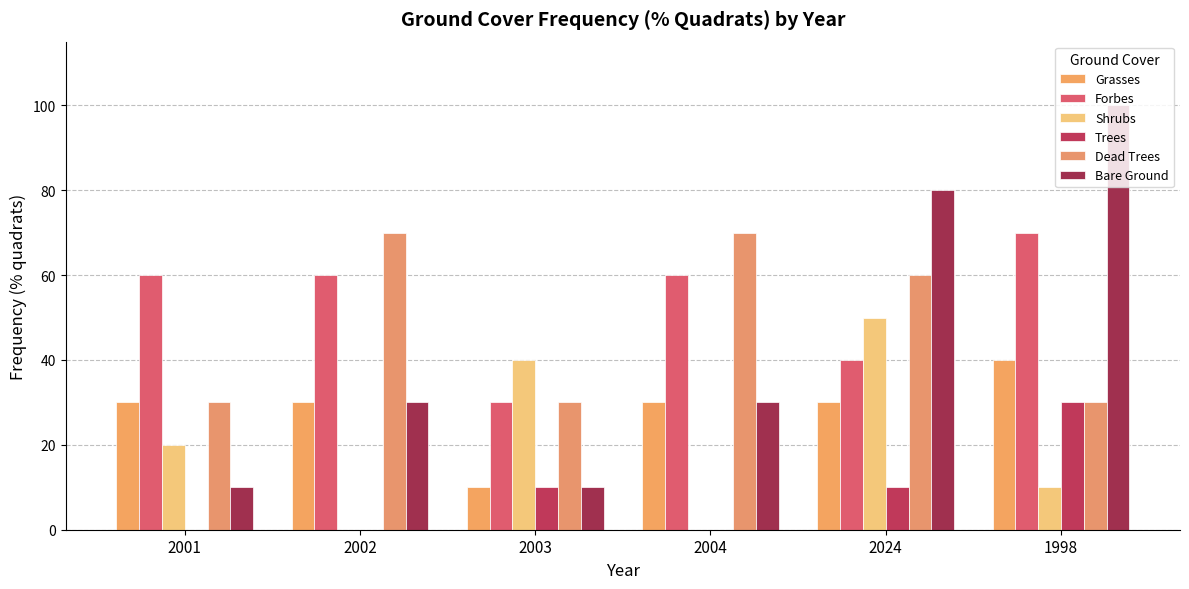

Between 2004 and 2001, which is larger?

2004